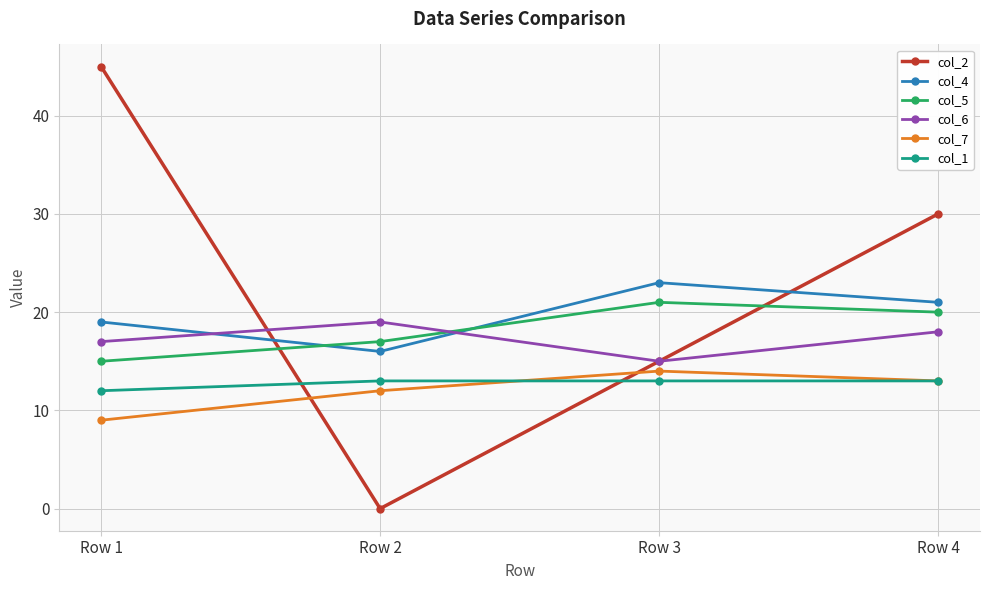

Reading left to right, extract all data points from this chart.

col_2: Row 1=45	Row 2=0	Row 3=15	Row 4=30
col_4: Row 1=19	Row 2=16	Row 3=23	Row 4=21
col_5: Row 1=15	Row 2=17	Row 3=21	Row 4=20
col_6: Row 1=17	Row 2=19	Row 3=15	Row 4=18
col_7: Row 1=9	Row 2=12	Row 3=14	Row 4=13
col_1: Row 1=12	Row 2=13	Row 3=13	Row 4=13